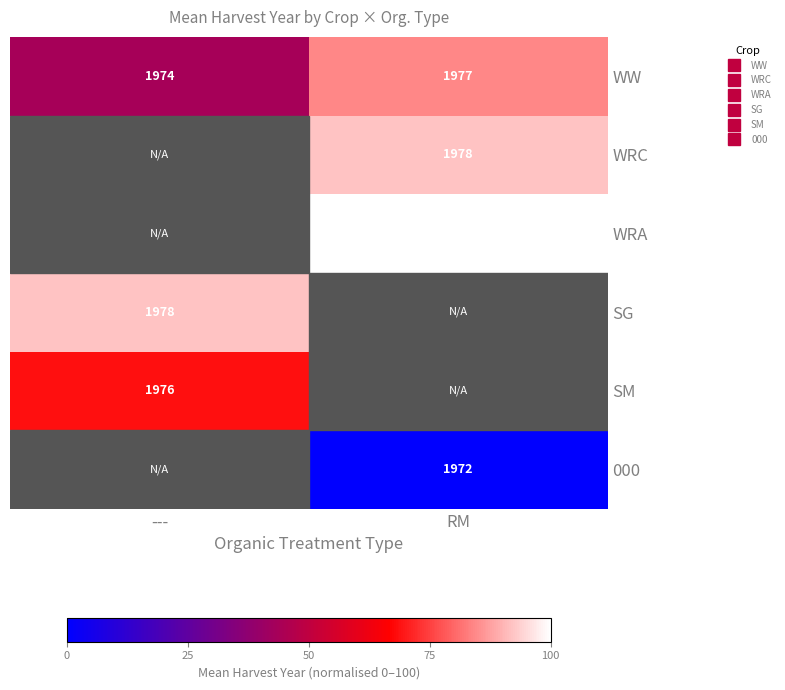

True or false: WRC has a value of 48.0 at RM.

False